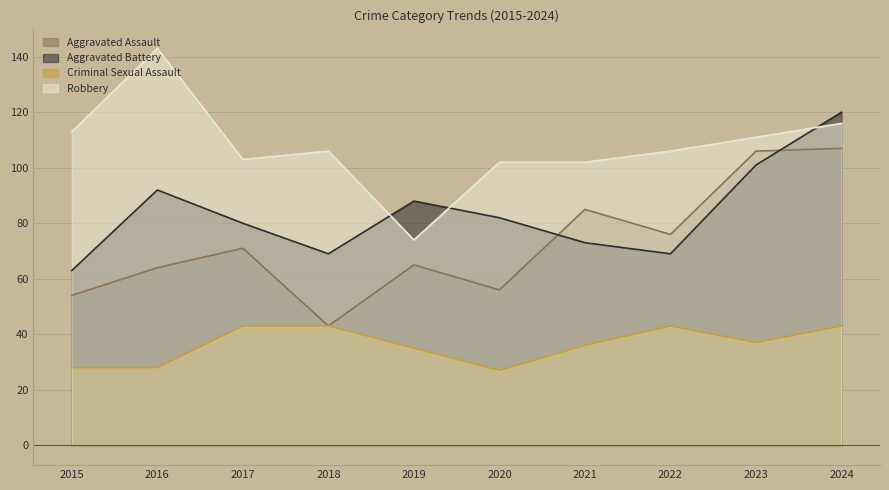

In Aggravated Assault, how many points are higher than both neighbors (excluding endpoints)?

3